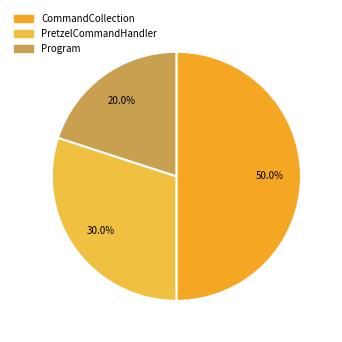

How many slices are in this pie chart?

3